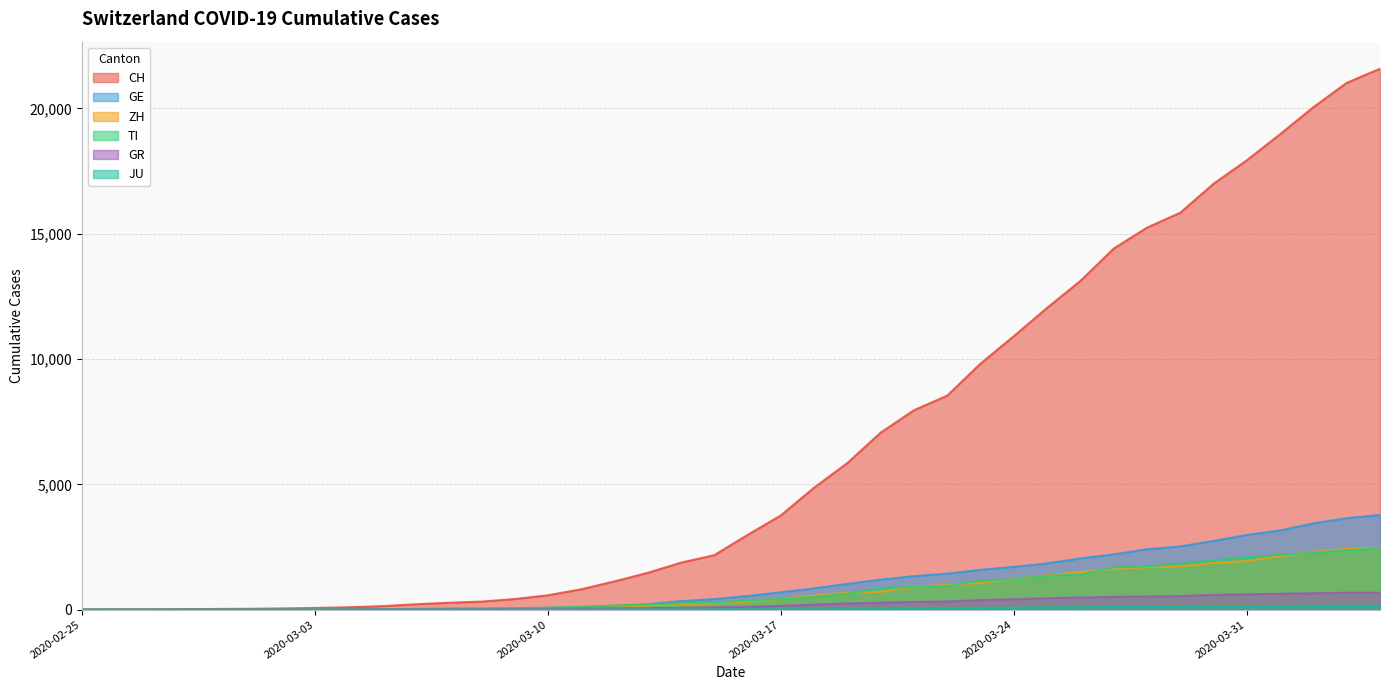

Which label corresponds to the largest value in the chart?

2020-04-04